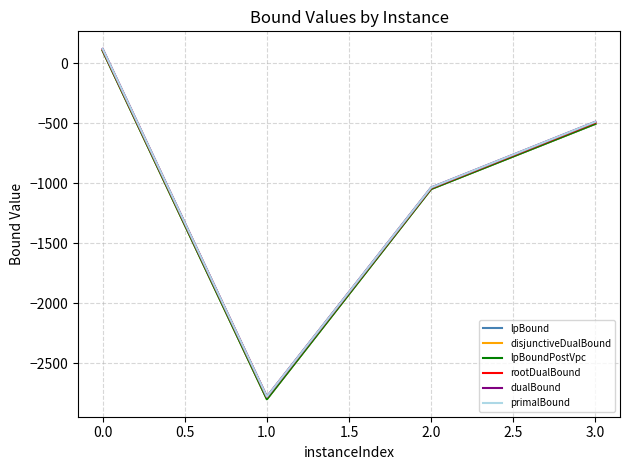

Where does the lpBound series first go above -505?

0.0